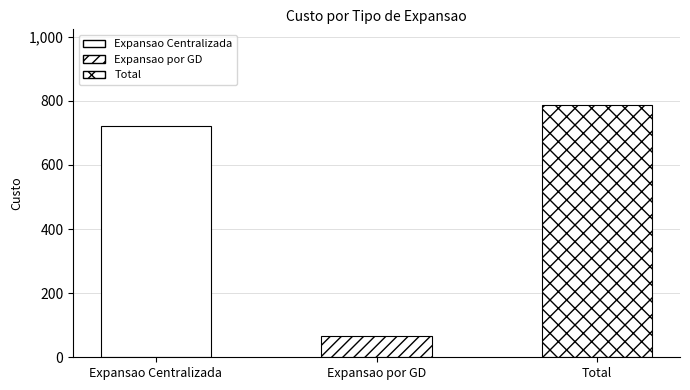

What is the maximum value shown in the chart?

787